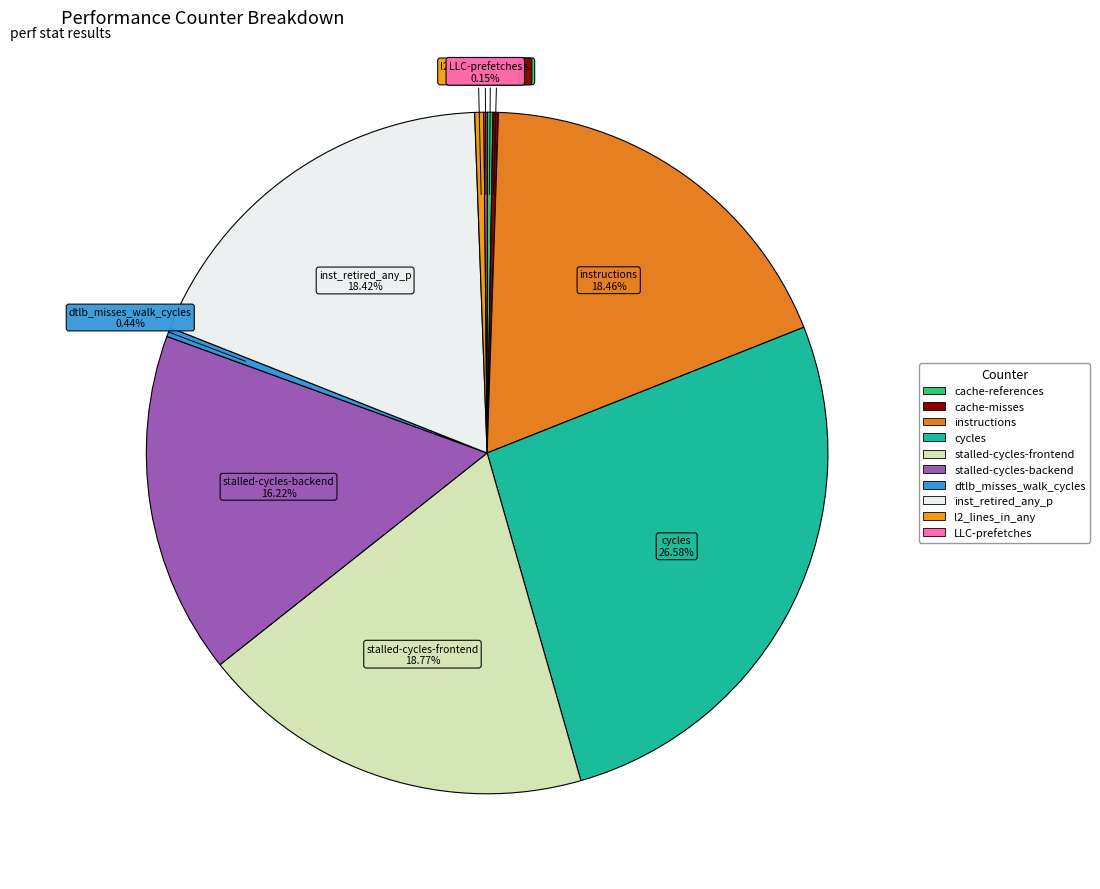

Does dtlb_misses_walk_cycles represent more than half of the total?

No